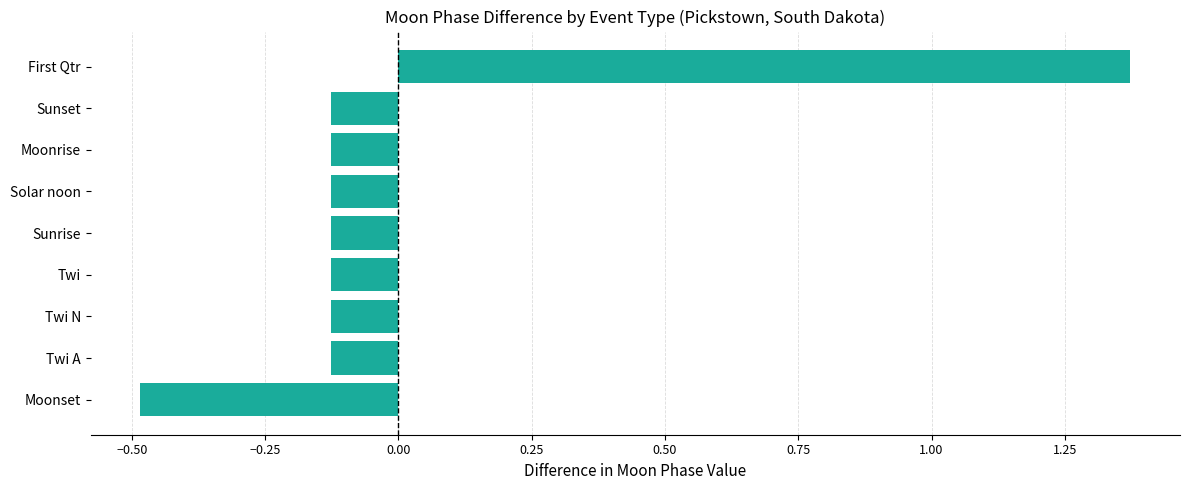

Between Twi and Moonset, which is larger?

Twi